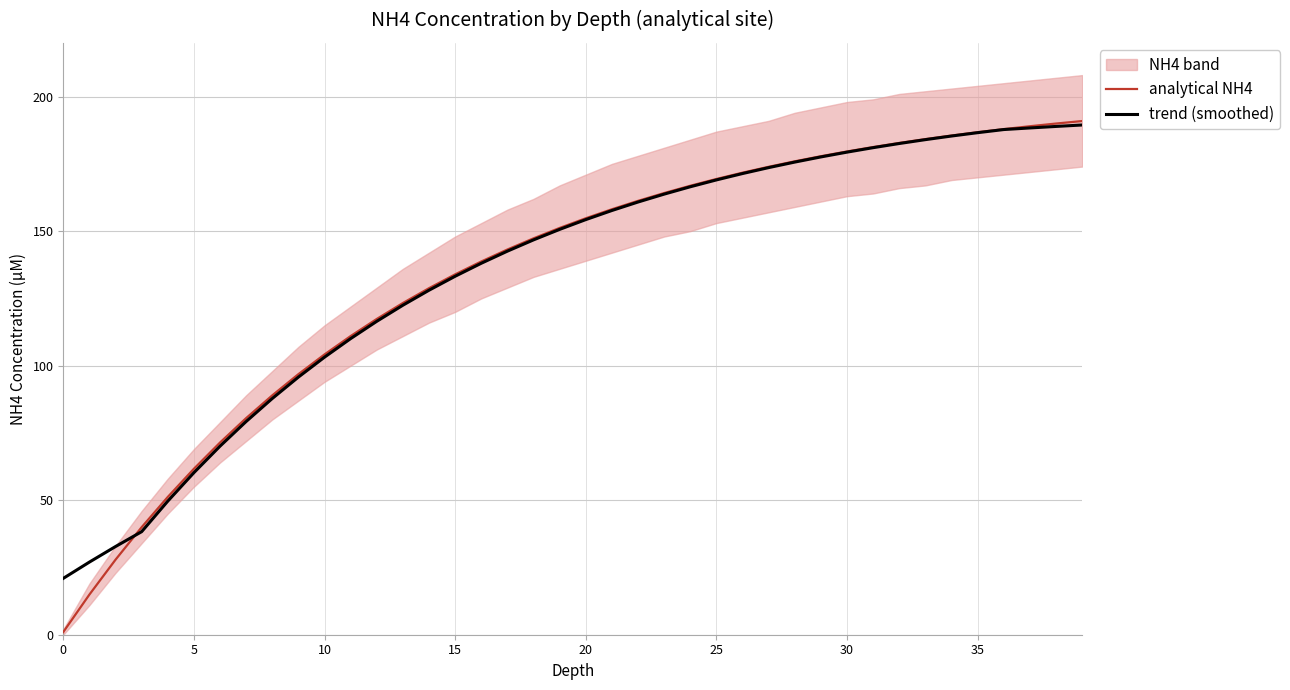

Where is analytical NH4 nearest to the value 95?

9